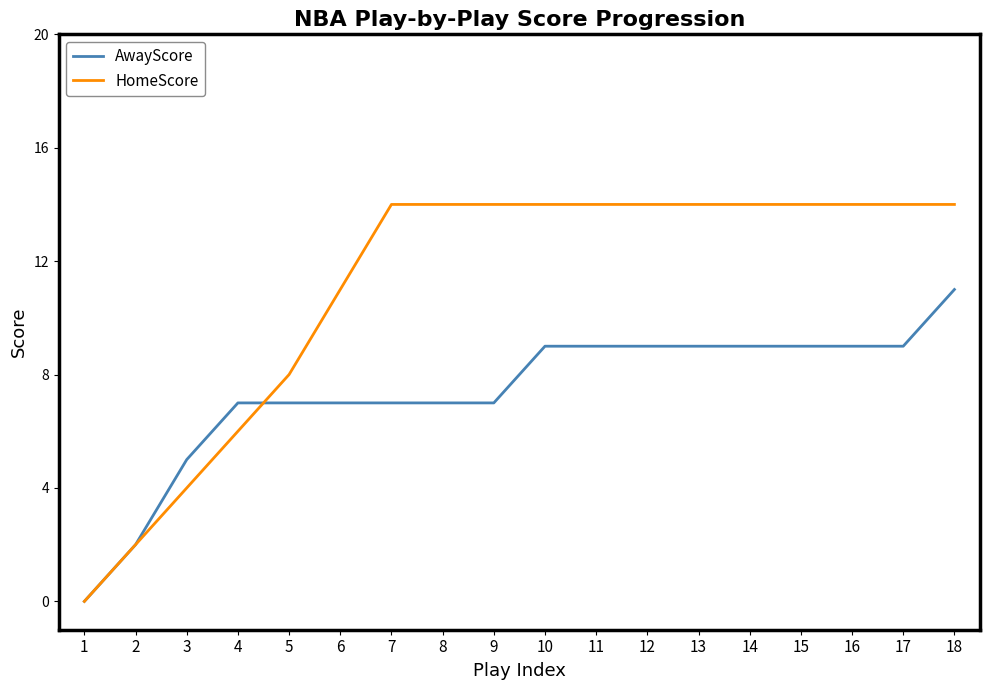

How many HomeScore values are between 8 and 14?

14